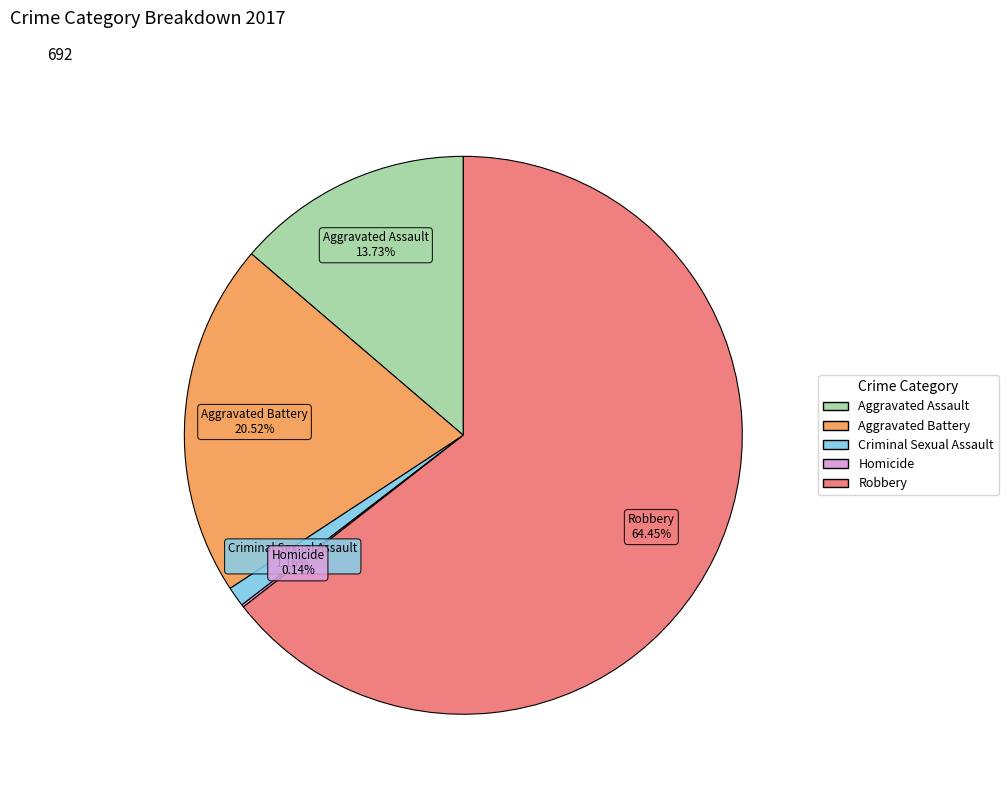

Is there any slice that represents more than half of the pie?

Yes